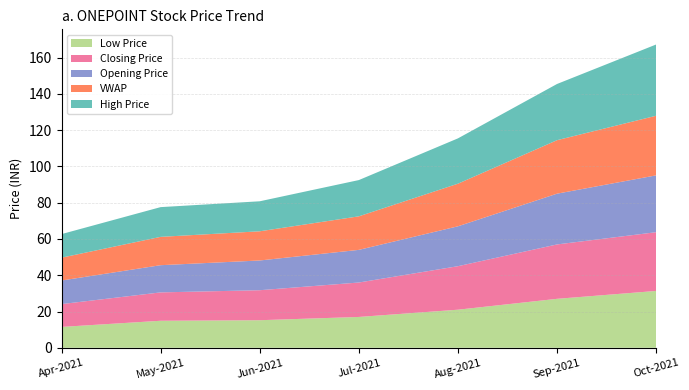

Reading right to left, extract all data points from this chart.

Opening Price: Oct-2021=31.4	Sep-2021=28.0	Aug-2021=22.0	Jul-2021=18.0	Jun-2021=16.4	May-2021=15.0	Apr-2021=13.0
VWAP: Oct-2021=32.9	Sep-2021=29.5	Aug-2021=23.5	Jul-2021=18.5	Jun-2021=16.1	May-2021=15.6	Apr-2021=12.6
Closing Price: Oct-2021=32.4	Sep-2021=30.0	Aug-2021=24.0	Jul-2021=19.0	Jun-2021=16.6	May-2021=15.7	Apr-2021=12.6
High Price: Oct-2021=34.5	Sep-2021=31.0	Aug-2021=25.0	Jul-2021=20.0	Jun-2021=16.6	May-2021=16.4	Apr-2021=13.0
Low Price: Oct-2021=31.4	Sep-2021=27.0	Aug-2021=21.0	Jul-2021=17.0	Jun-2021=15.2	May-2021=14.9	Apr-2021=11.5